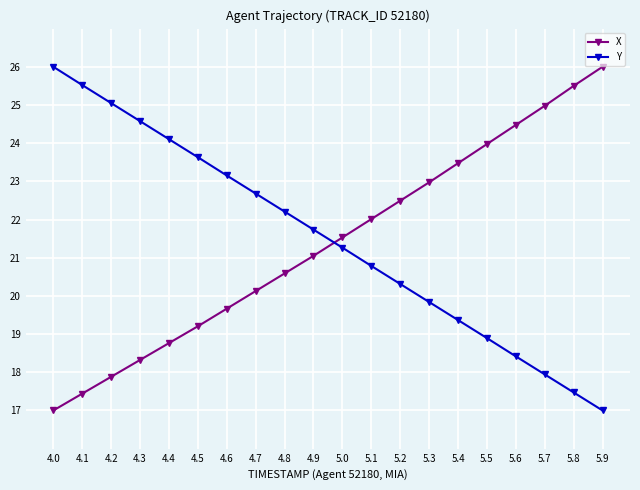

What is the average value of the X series?

21.4